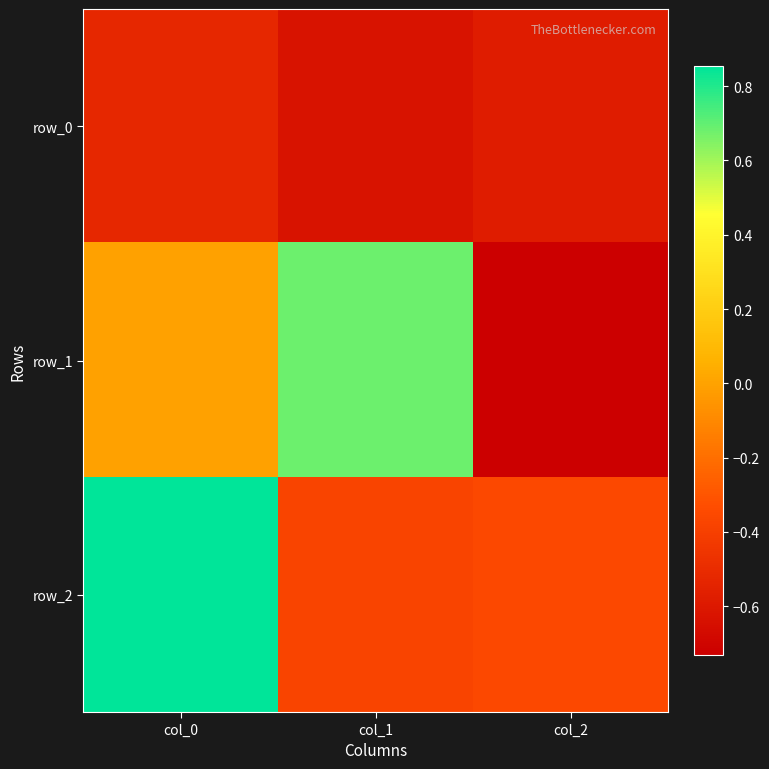

What is the total value across all series at col_1?

-0.3